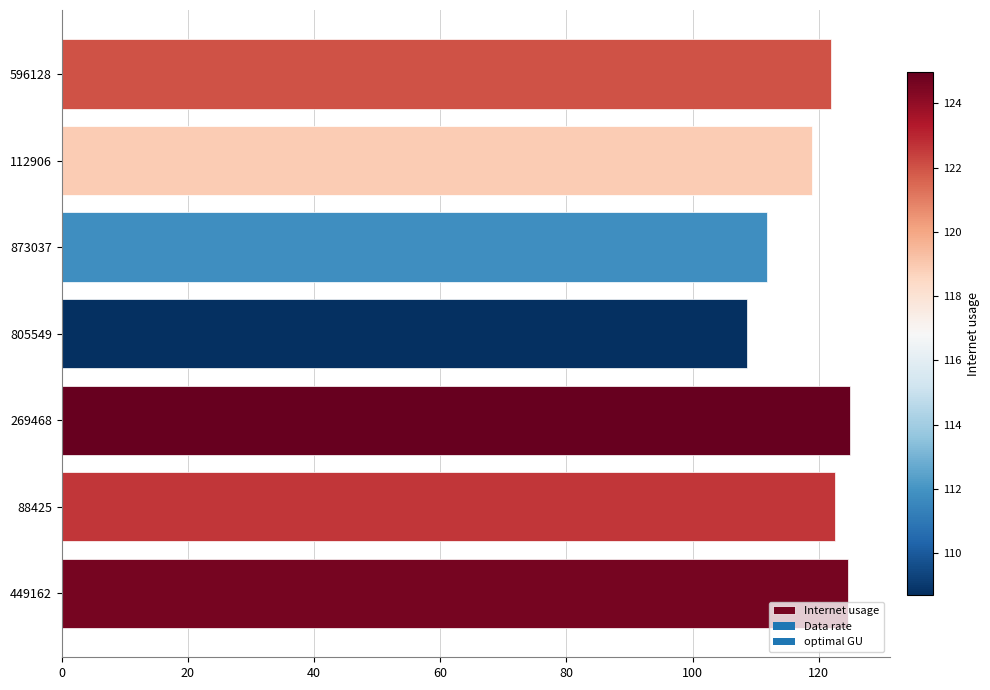

Approximately how many times larger is the value at 596128 compared to 88425?

1.0